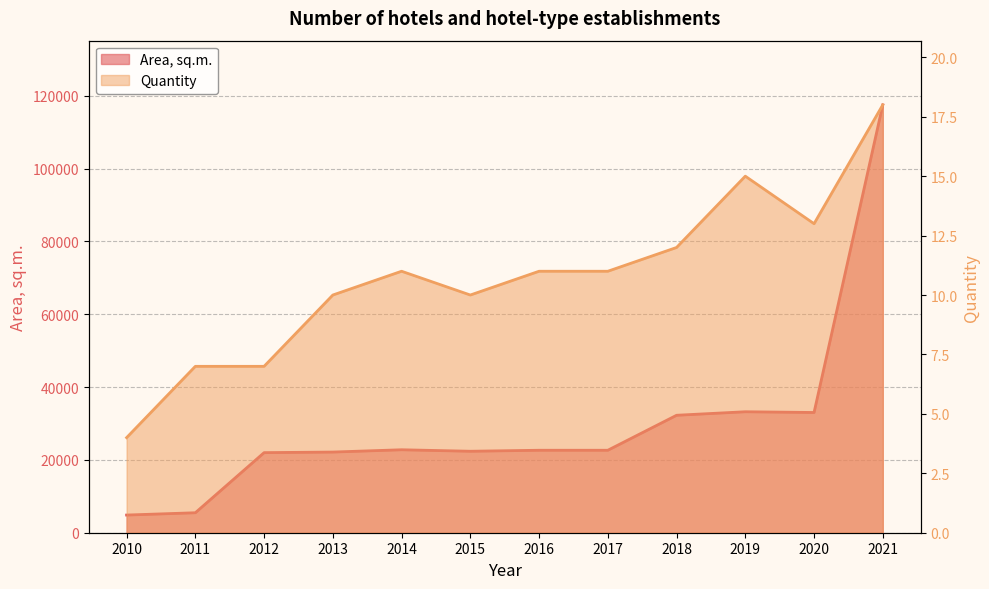

Between 2011 and 2015, which series saw the biggest shift?

Area, sq.m.